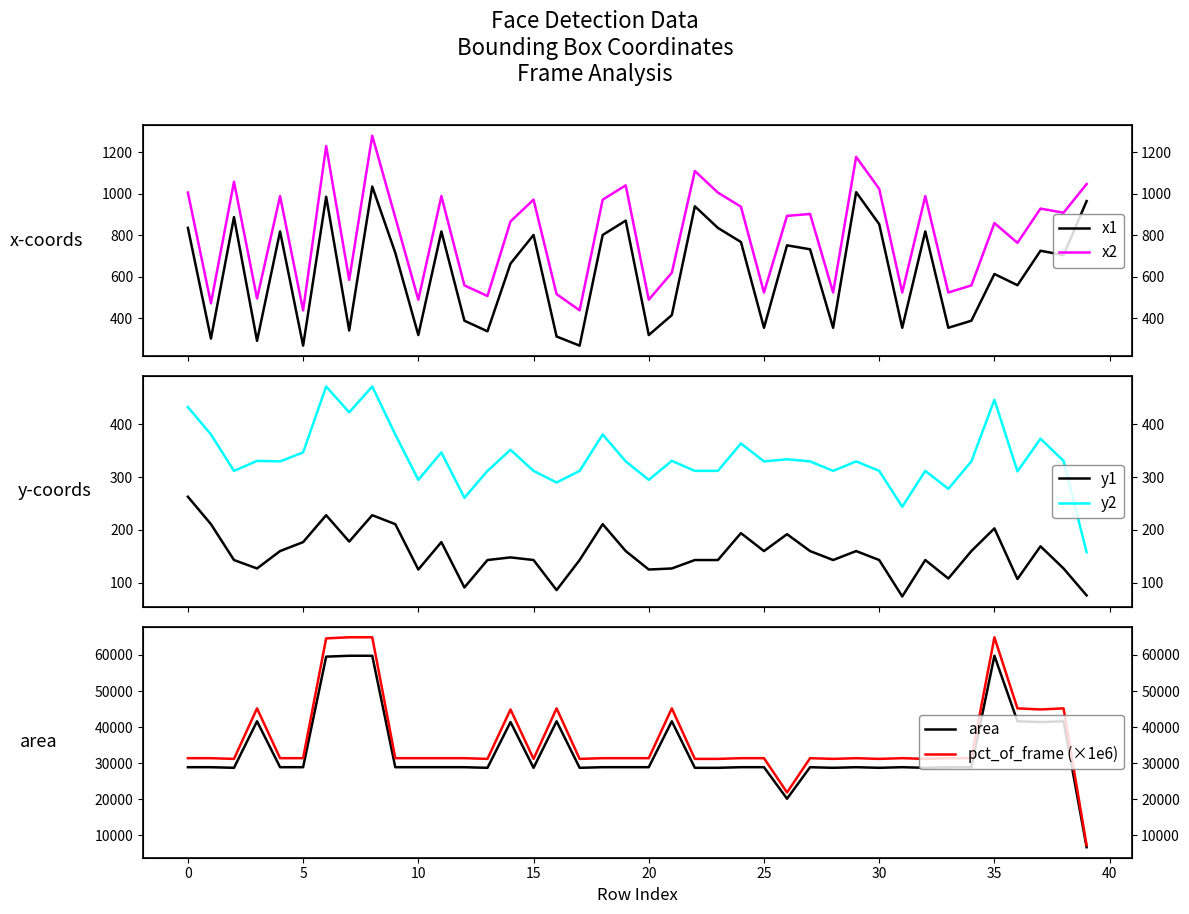

What is the spread (max minus min) of values at 24?

31206.0